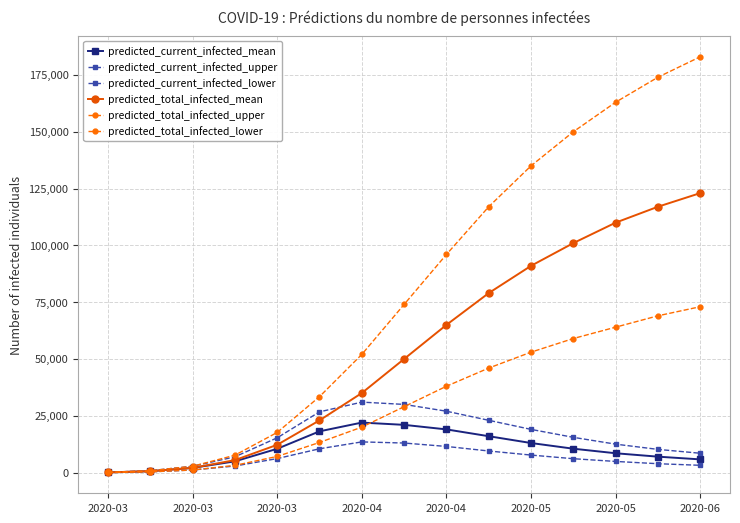

True or false: predicted_current_infected_upper and predicted_current_infected_lower intersect in this chart.

False